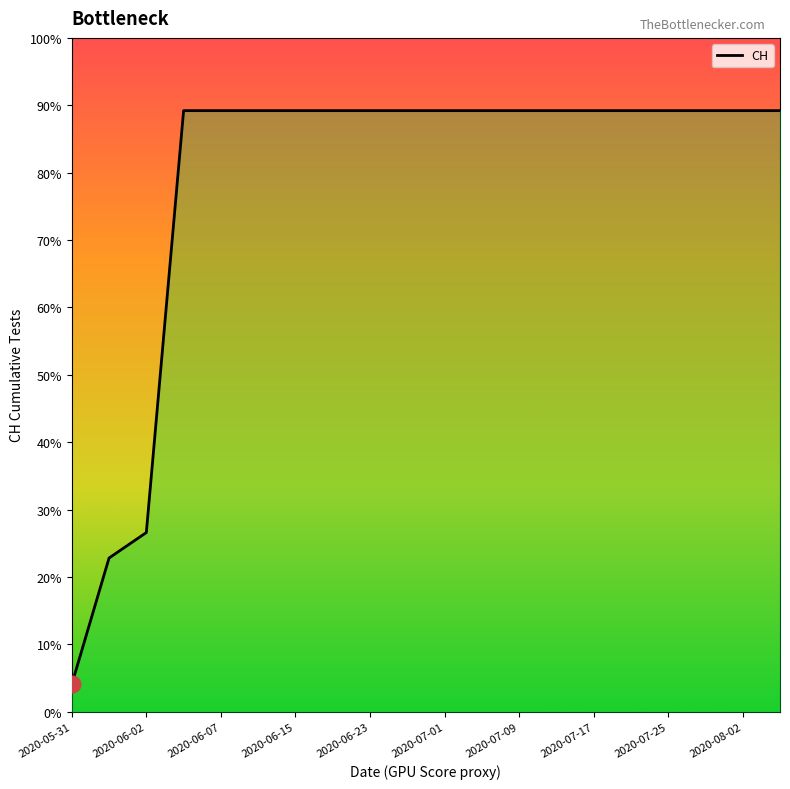

What is the difference between the maximum and minimum values?

631